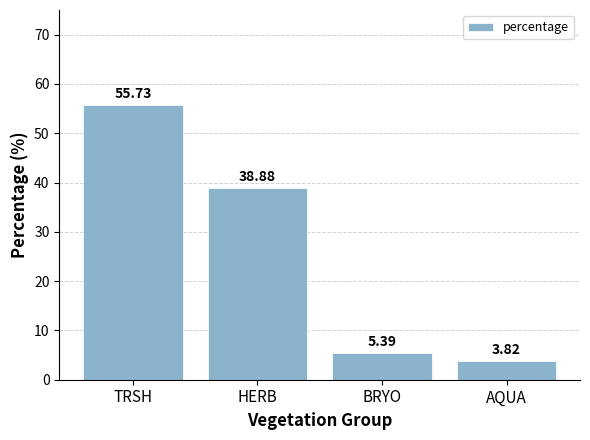

What is the difference between the values at BRYO and HERB?

33.5